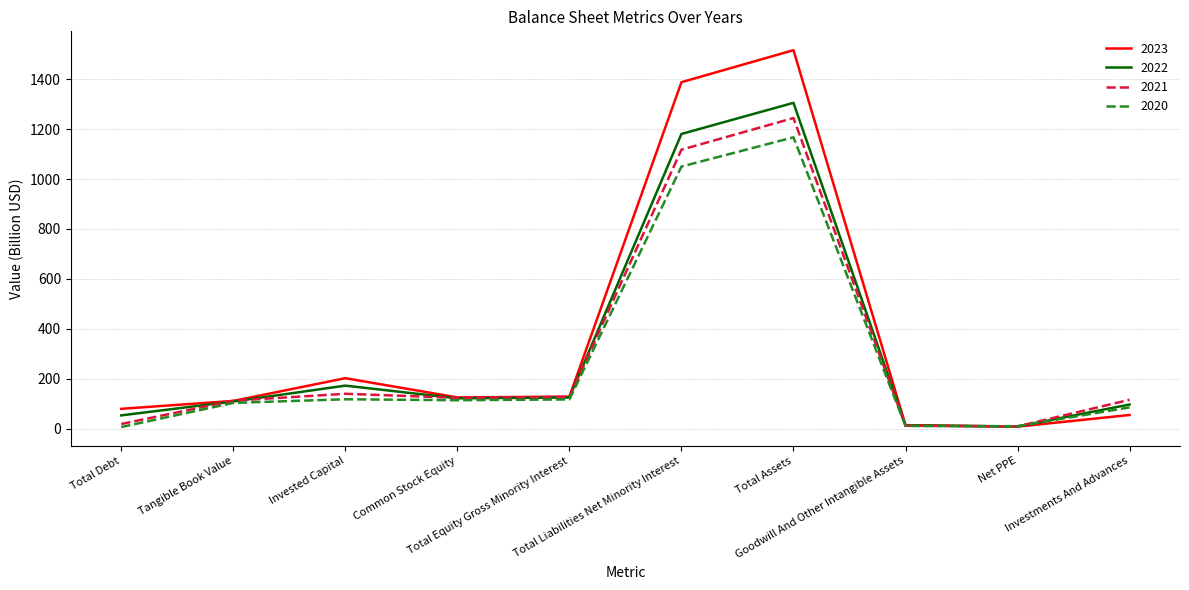

What is the maximum value for 2020?

1167.1